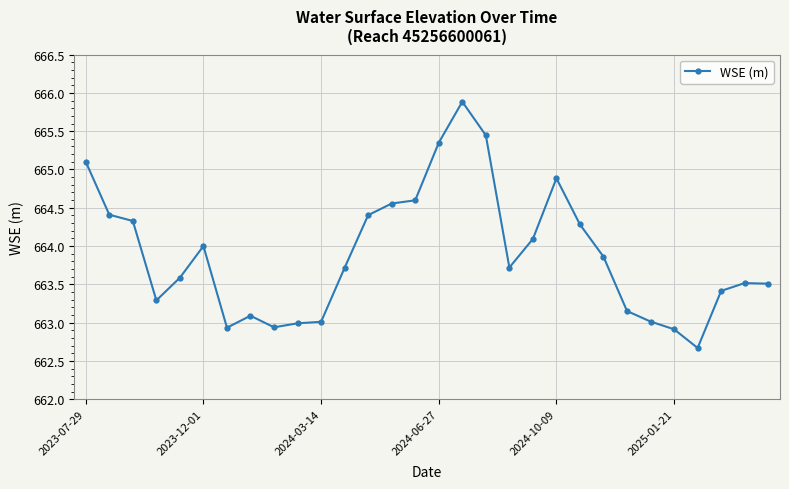

What is the sum of all values?

19916.7